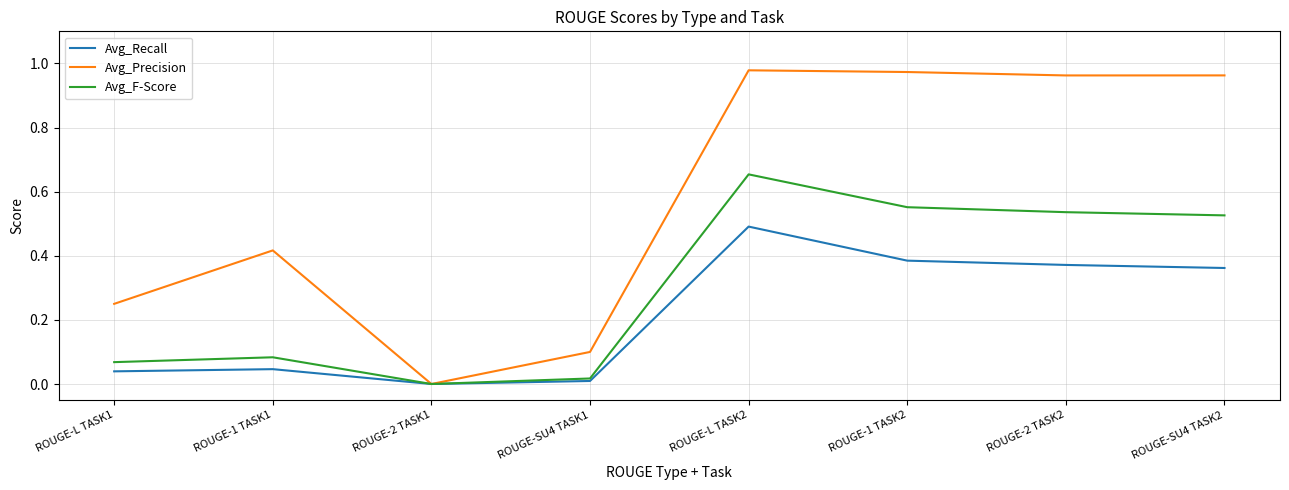

Which series has the largest total across all categories?

Avg_Precision